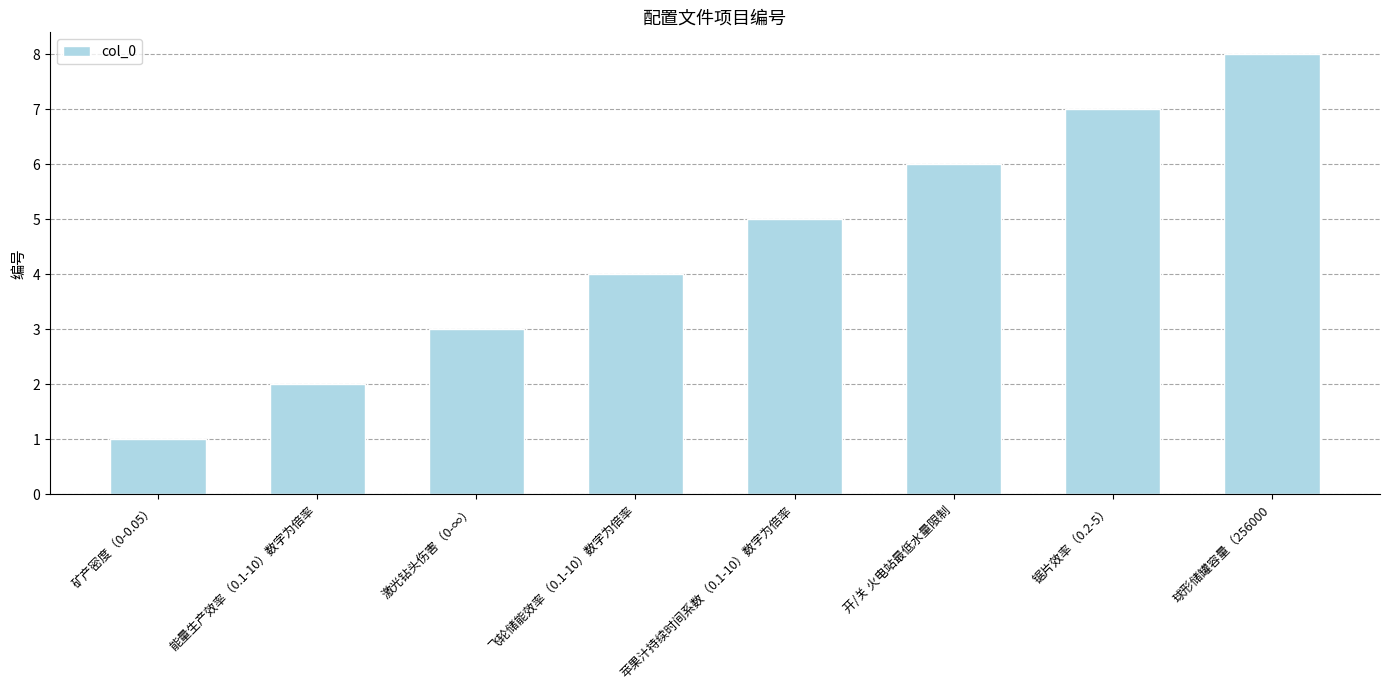

Reading left to right, extract all data points from this chart.

矿产密度（0-0.05）=1	能量生产效率（0.1-10）数字为倍率=2	激光钻头伤害（0-∞）=3	飞轮储能效率（0.1-10）数字为倍率=4	苹果汁持续时间系数（0.1-10）数字为倍率=5	开/关 火电站最低水量限制=6	锯片效率（0.2-5）=7	球形储罐容量（256000=8